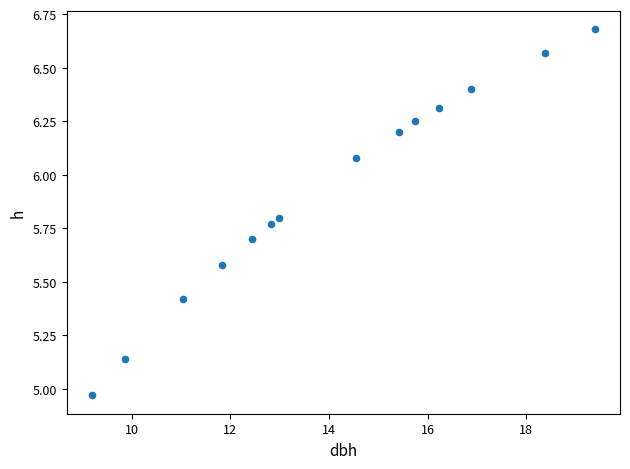

What is the range of Y values (max minus min)?

1.7